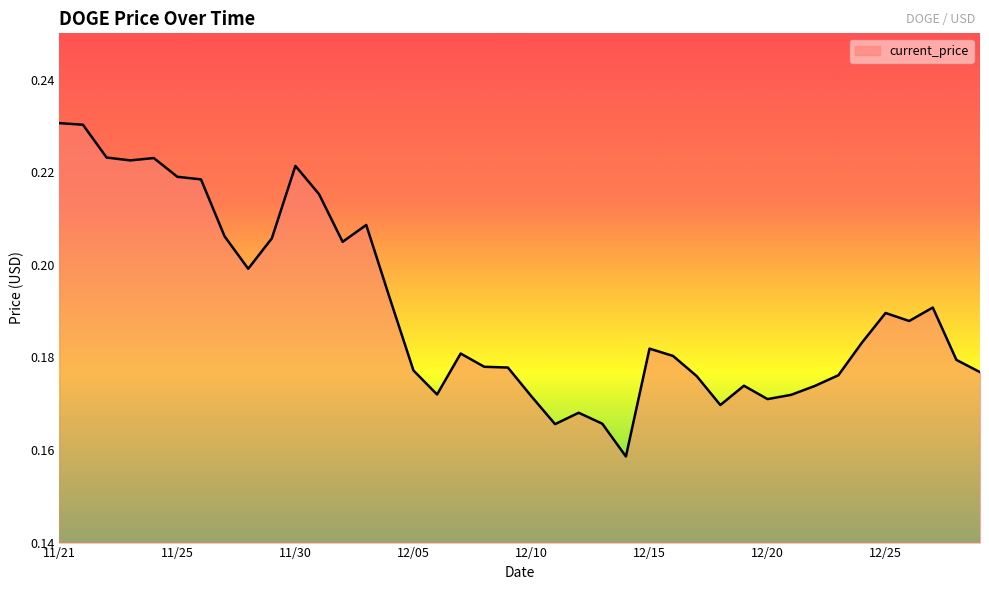

Where is the first local maximum?

11/24